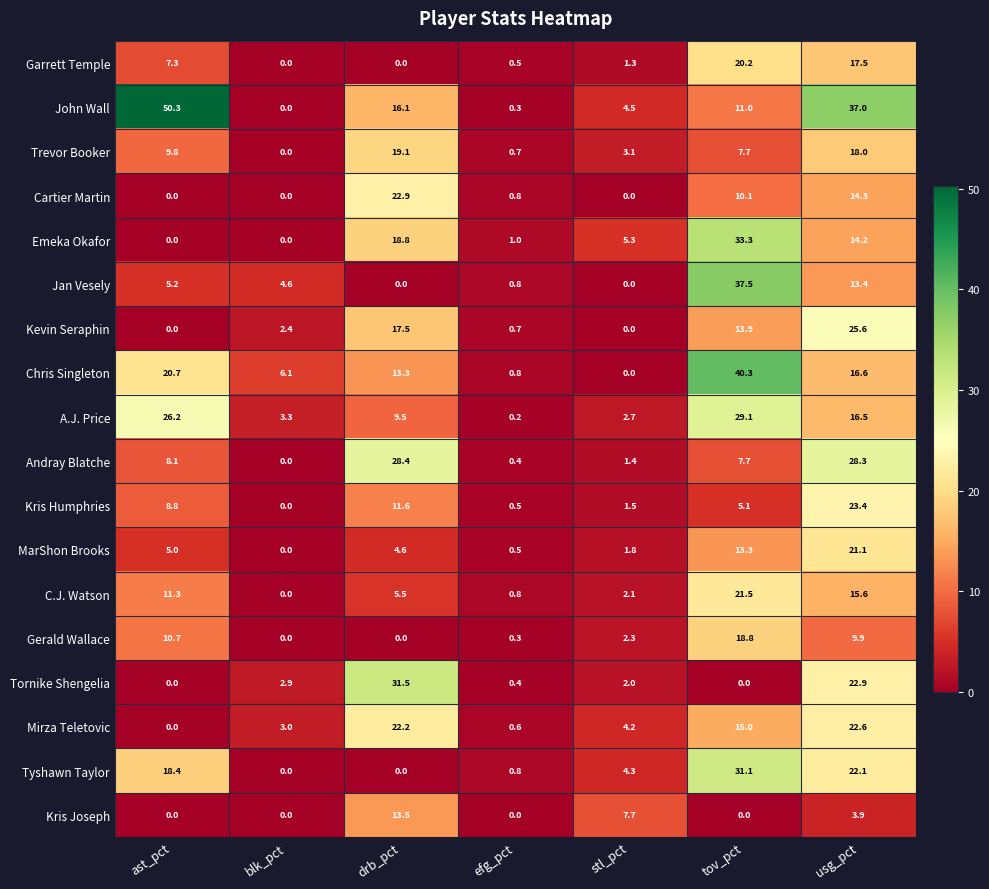

At which label does Chris Singleton reach its minimum?

stl_pct